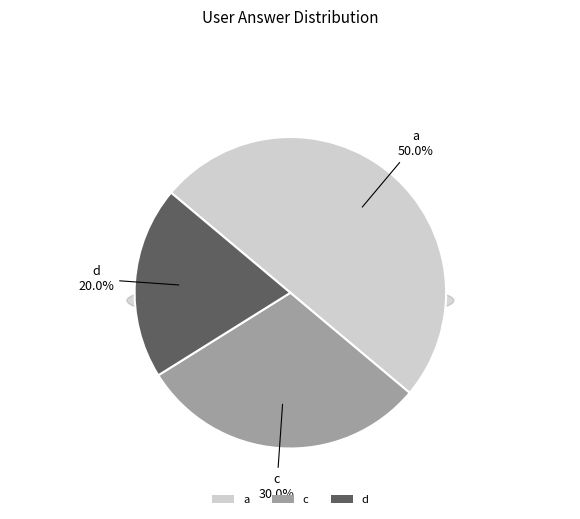

To the nearest percent, what percentage of the pie is a?

50%